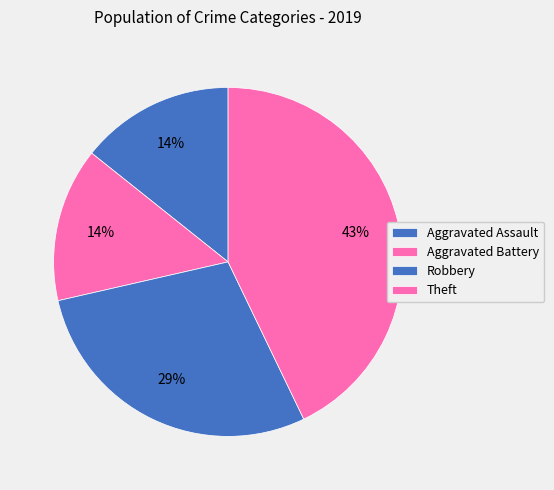

Does any single category account for the majority?

No